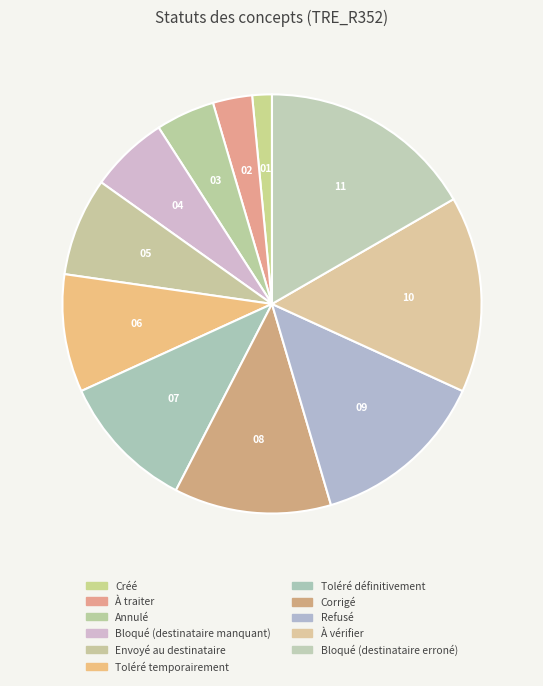

True or false: Corrigé accounts for 1% of the total.

False